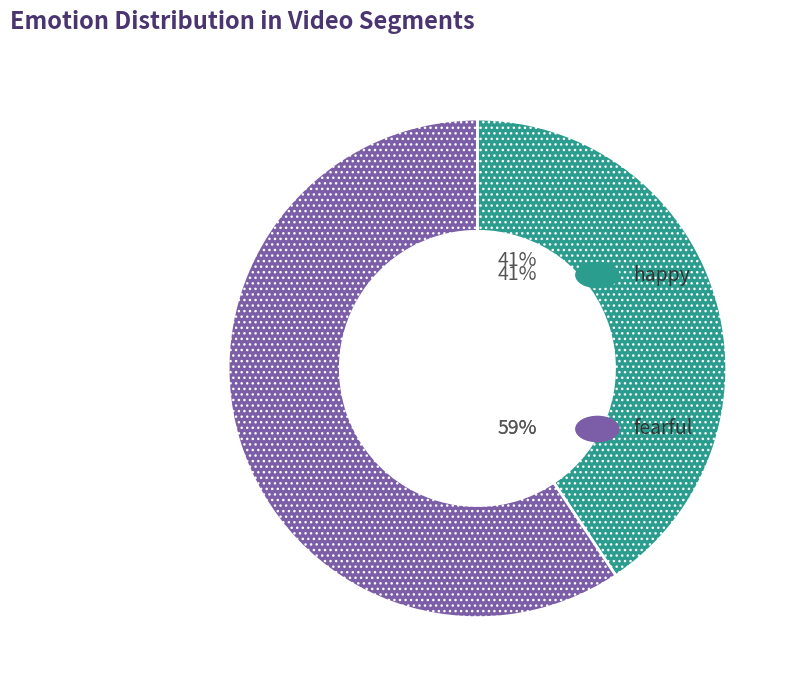

Does any single category account for the majority?

Yes